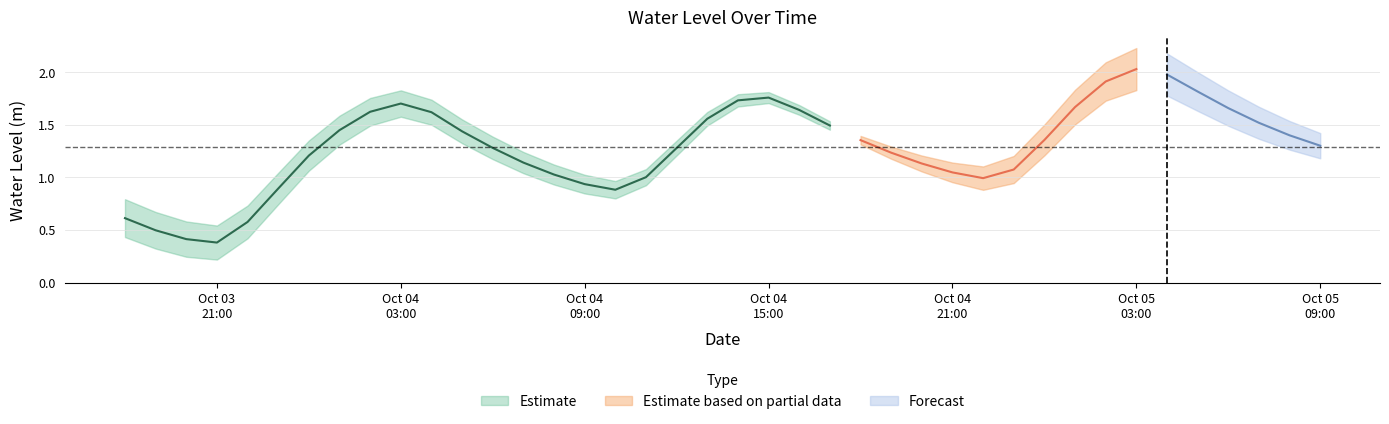

At which label is the value closest to 1?

2023-10-04 11:00:00